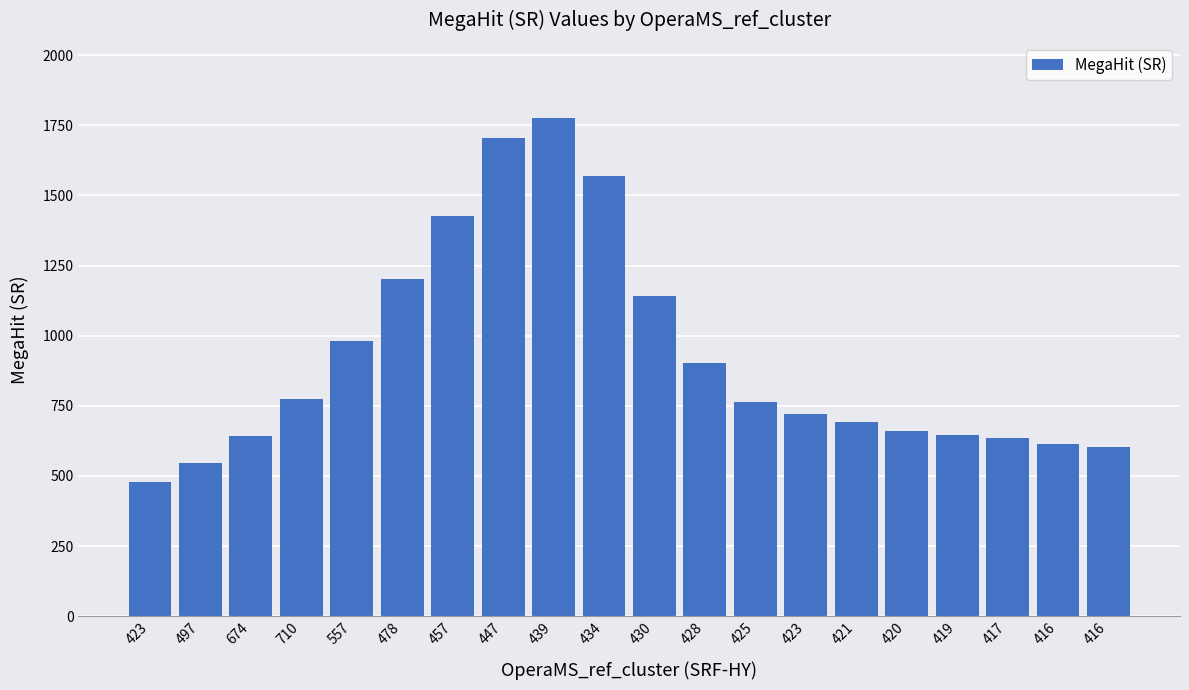

Does the chart contain stacked bars?

No